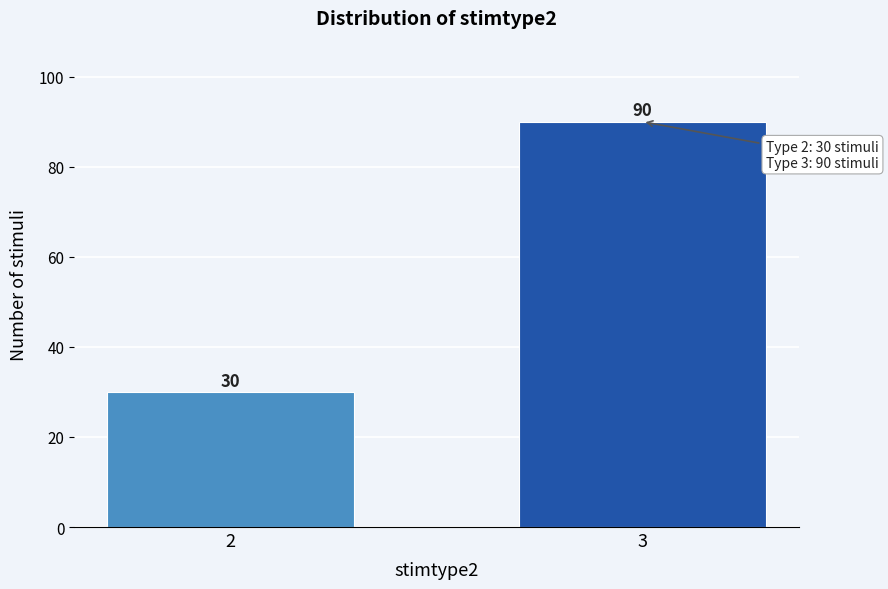

Reading right to left, list all the values displayed in this chart.

90	30